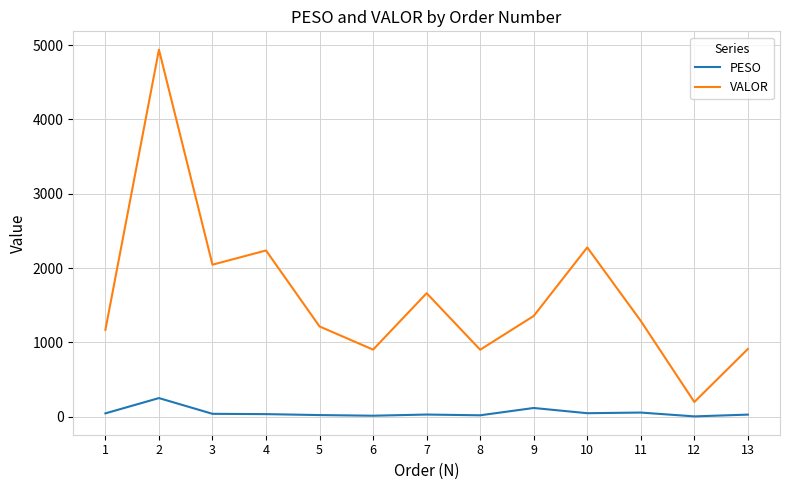

Which series has the largest range (max minus min)?

VALOR